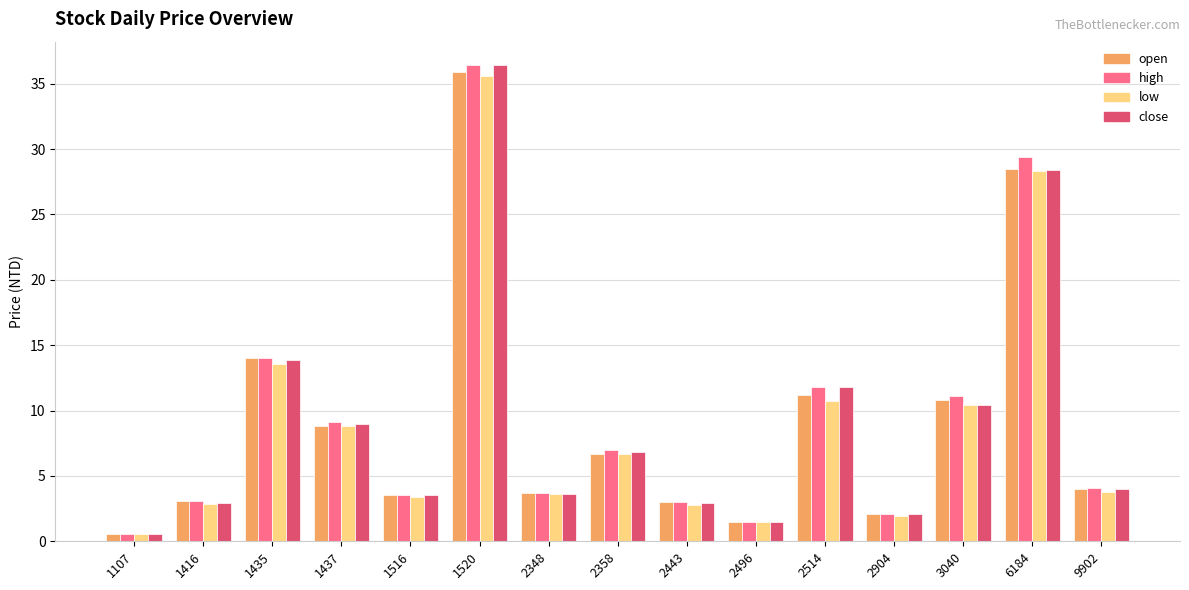

How many bars are there in each group?

4